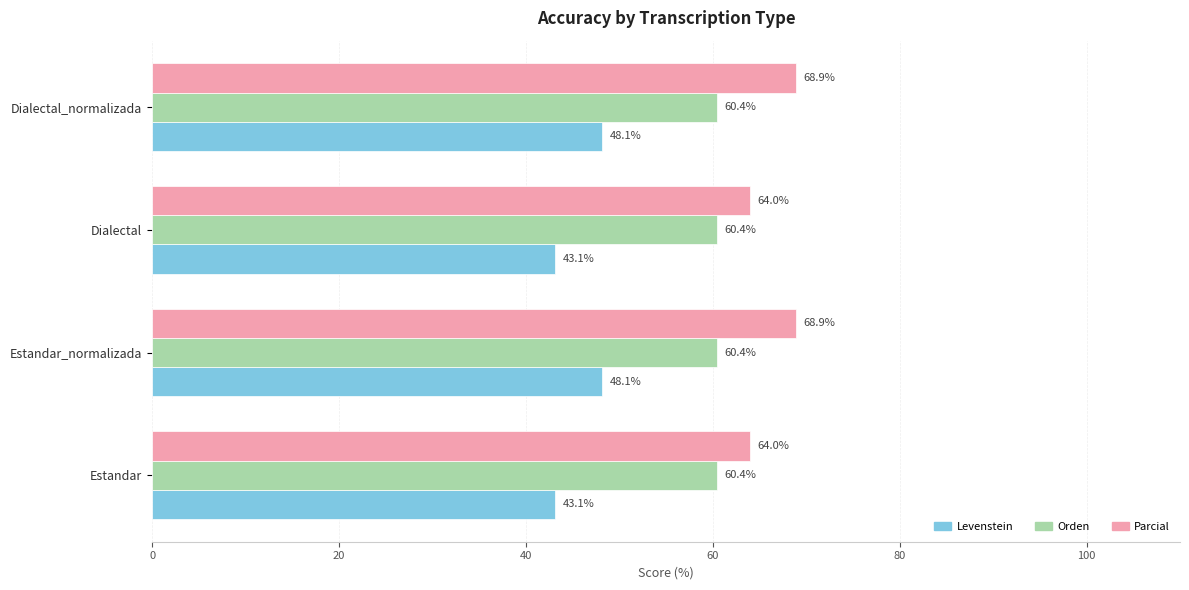

What is the sum of all Parcial values?

265.8